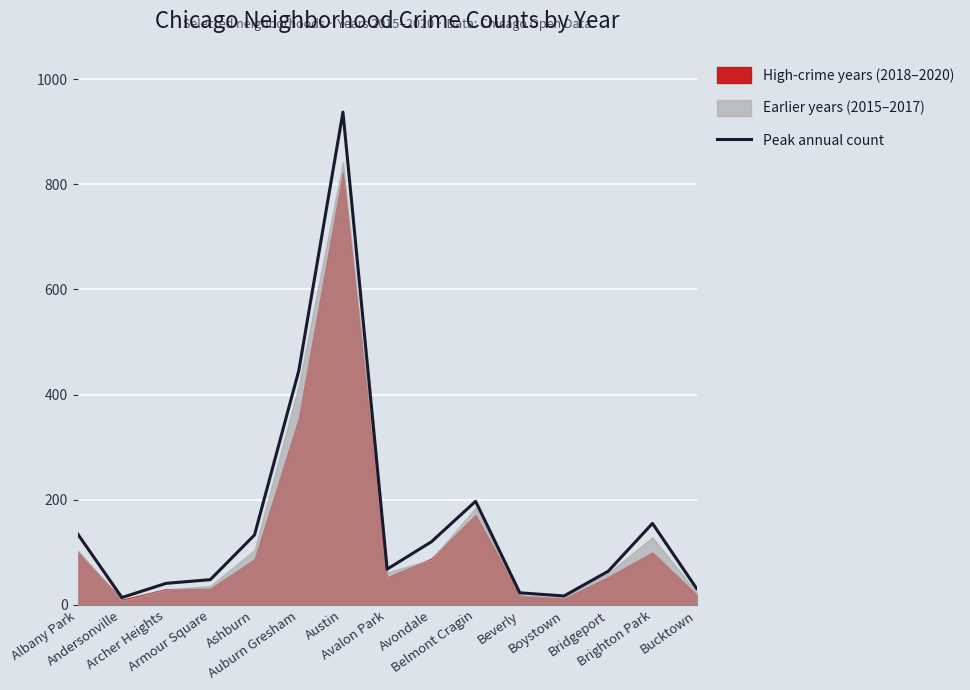

What is the difference between the maximum and second lowest values?

920